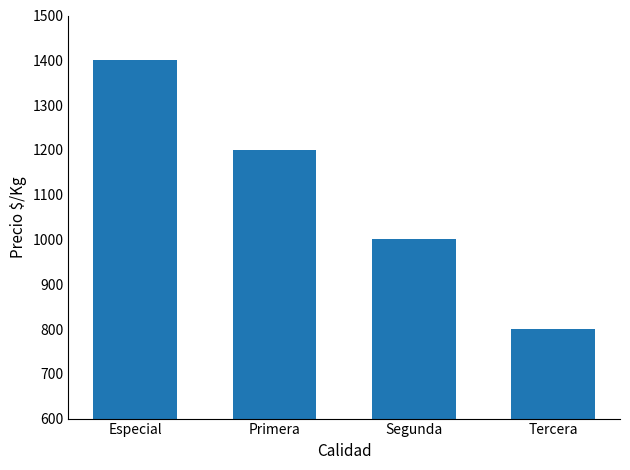

List the labels in order of value, largest first.

Especial, Primera, Segunda, Tercera